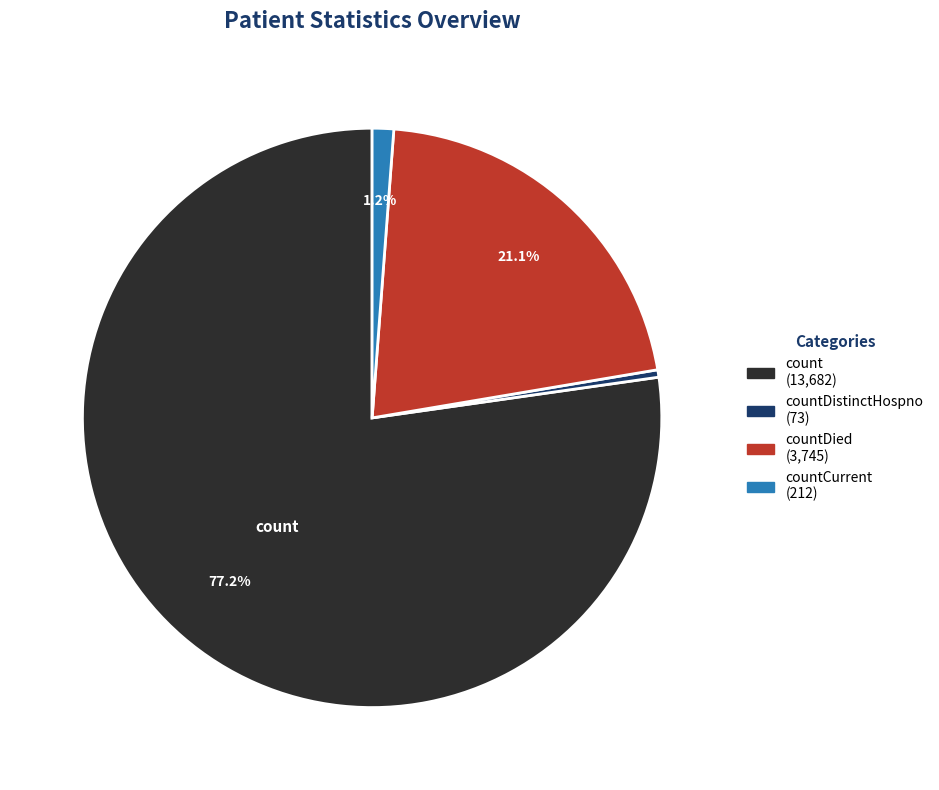

Is there any slice that represents more than half of the pie?

Yes